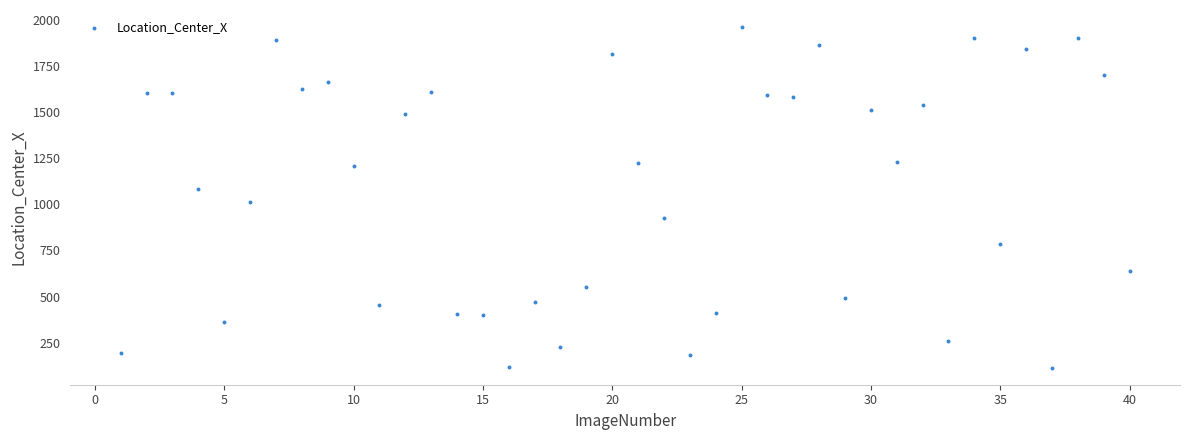

What Y value in the scatter plot is closest to 1037?

1012.8